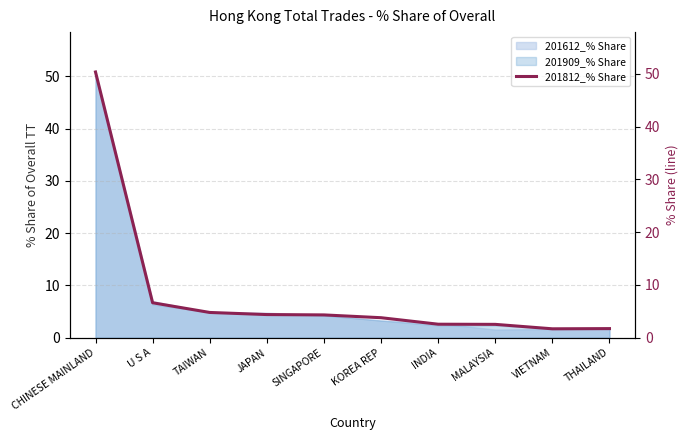

True or false: 201909_% Share has a value of 2.4 at INDIA.

True